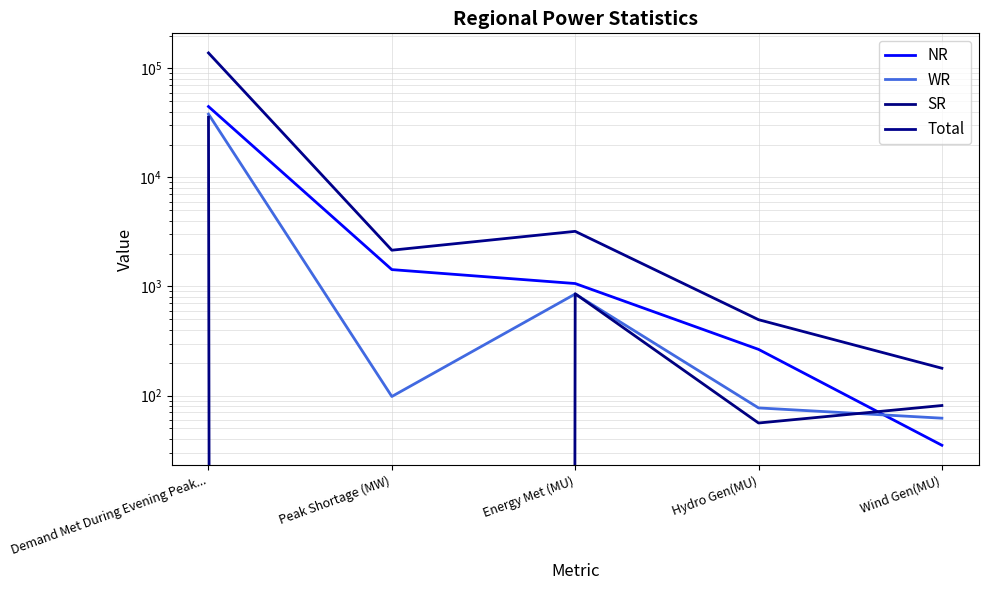

How many distinct data groups are displayed?

4